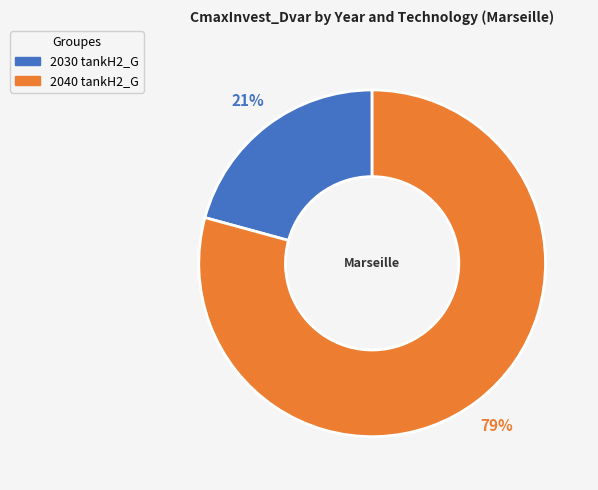

What percentage is the 2040 tankH2_G slice, to the nearest percent?

79%